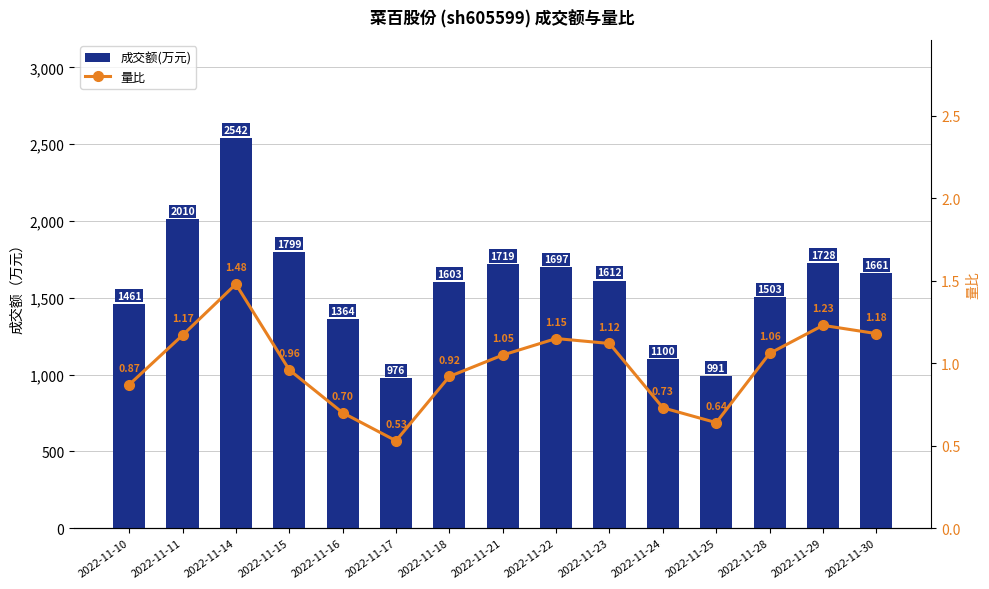

What is the minimum value for 量比?

0.5